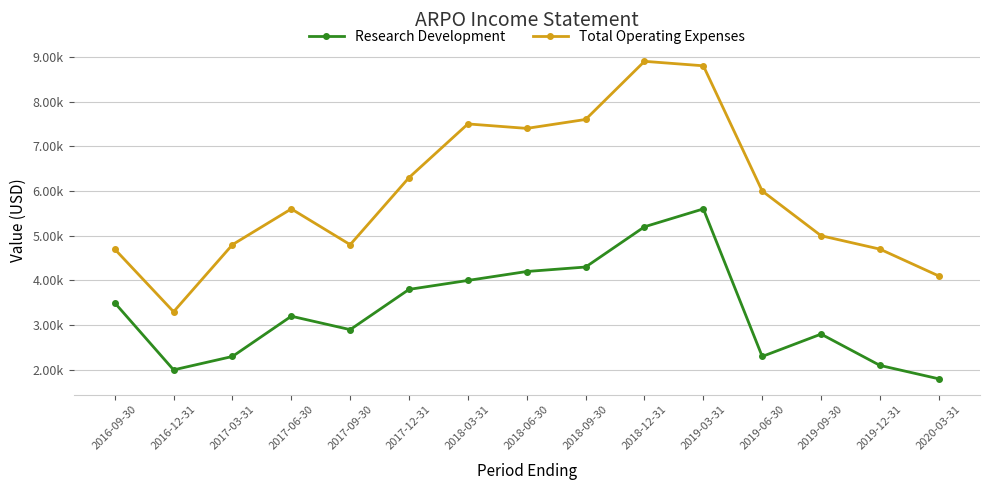

What is the difference between the maximum and minimum values in the Total Operating Expenses series?

5600